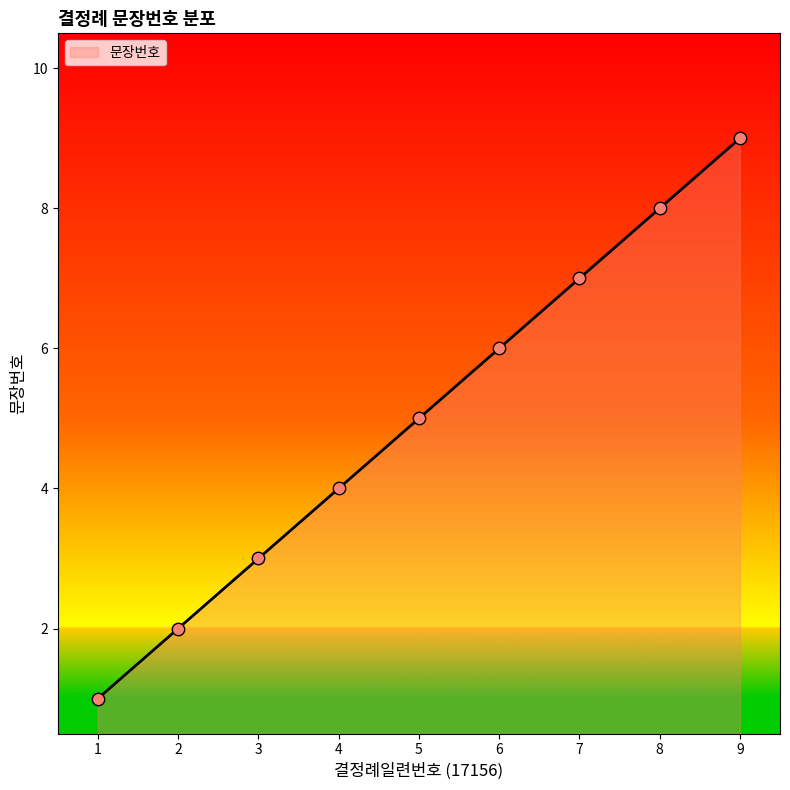

What is the change in value from 3 to 6?

+3